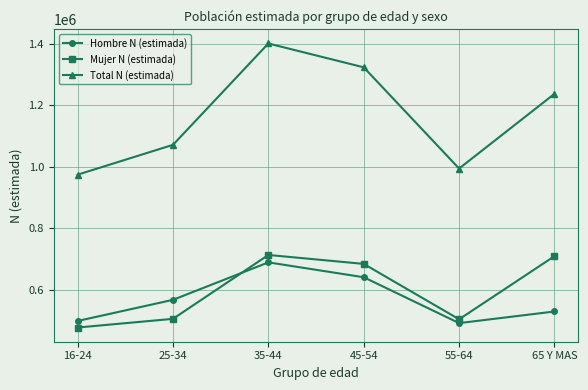

How many data points in Mujer N (estimada) are less than 683548?

3